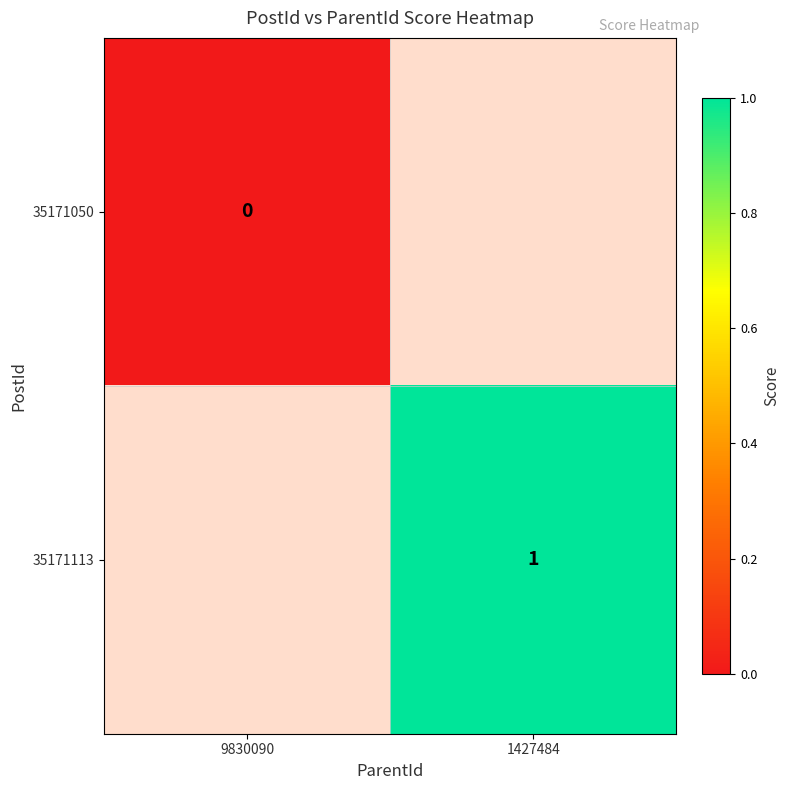

The 35171113 series shows 1 at 1427484. True or false?

True